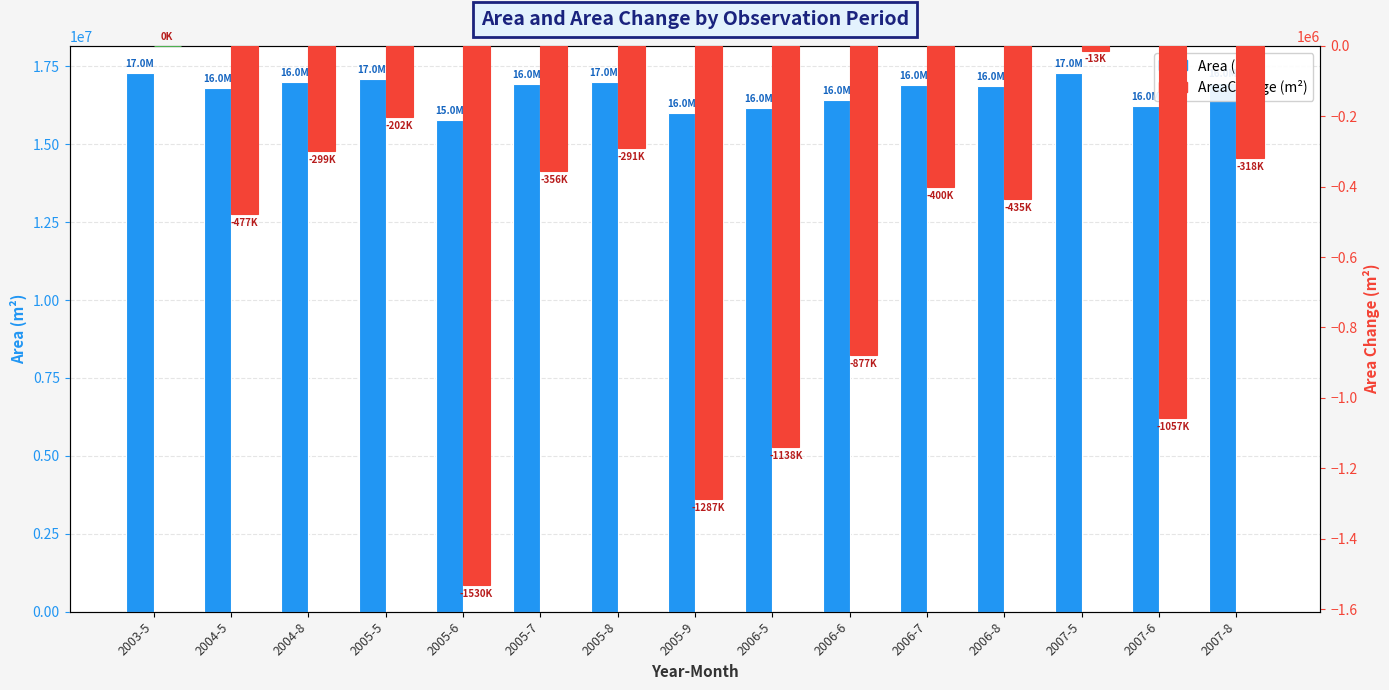

Is it true that Area (m²) equals 6636983 at 2007-5?

False